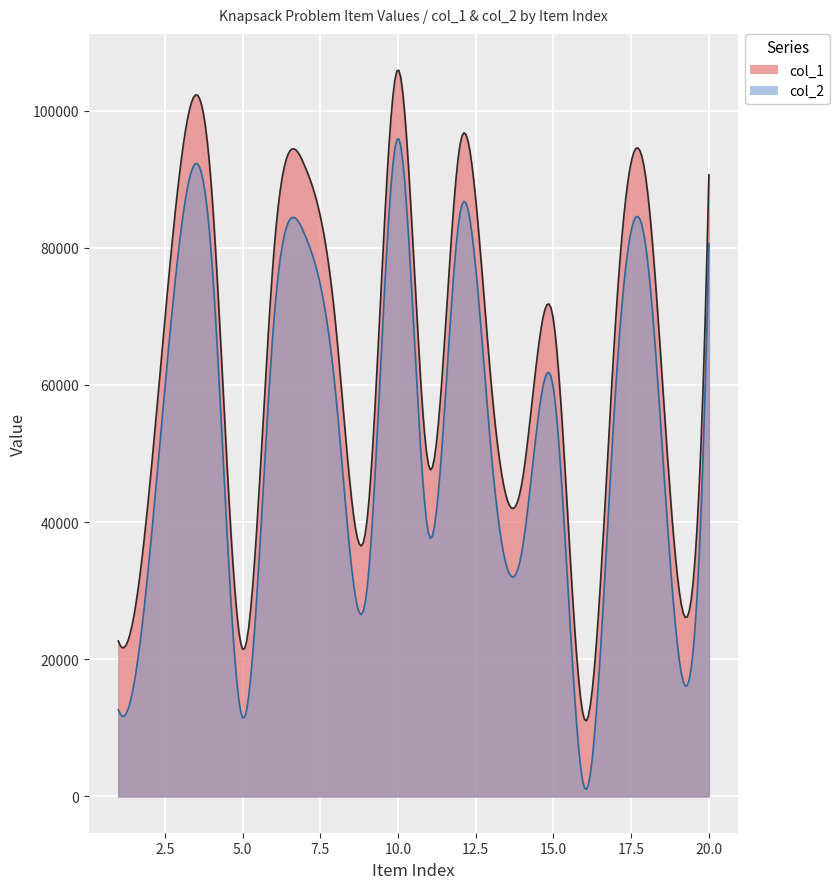

Rank the series at 1 from lowest to highest value.

col_2, col_1